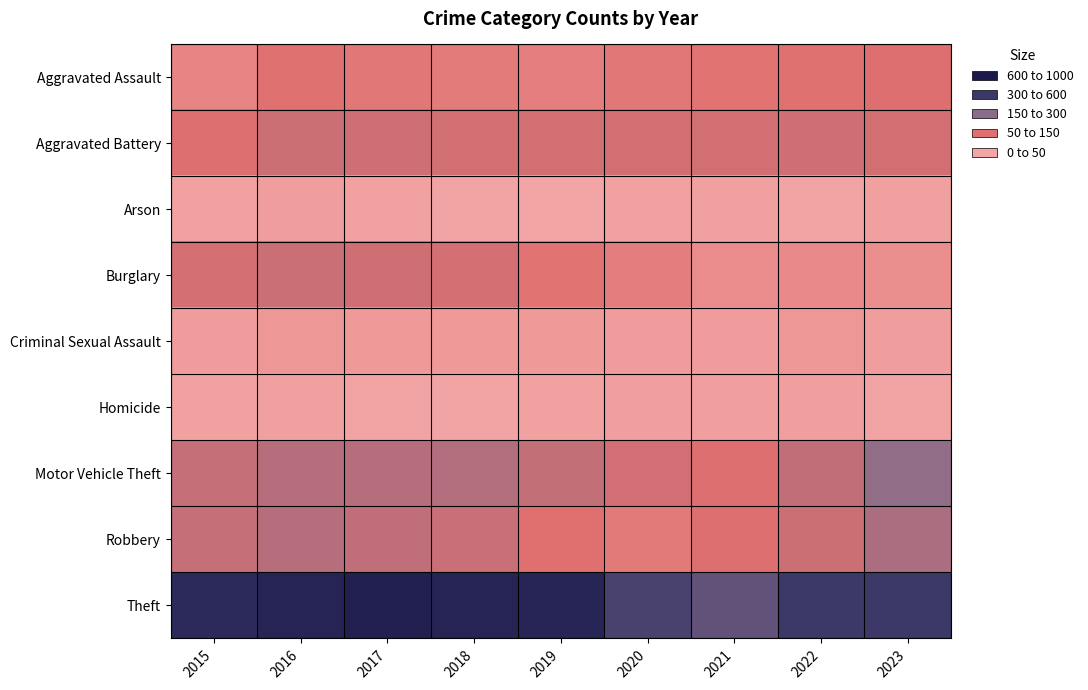

What is the total value across all series at 2017?

1957